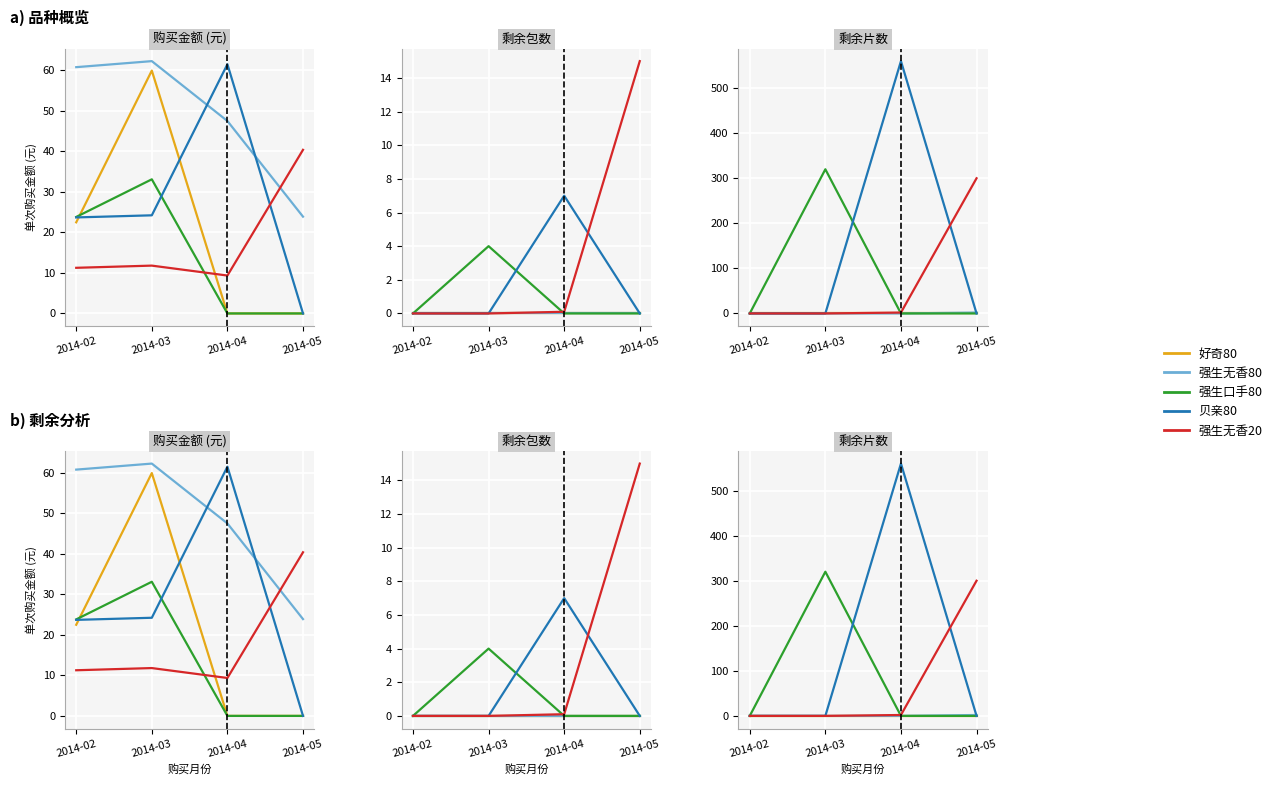

How many distinct data groups are displayed?

5